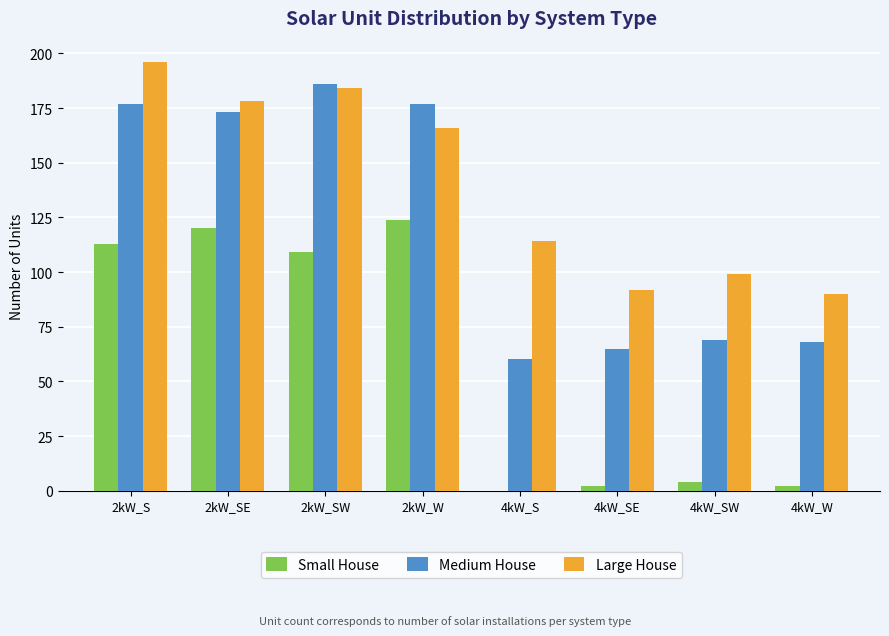

Between 2kW_SE and 4kW_SE, which series saw the biggest shift?

Small House